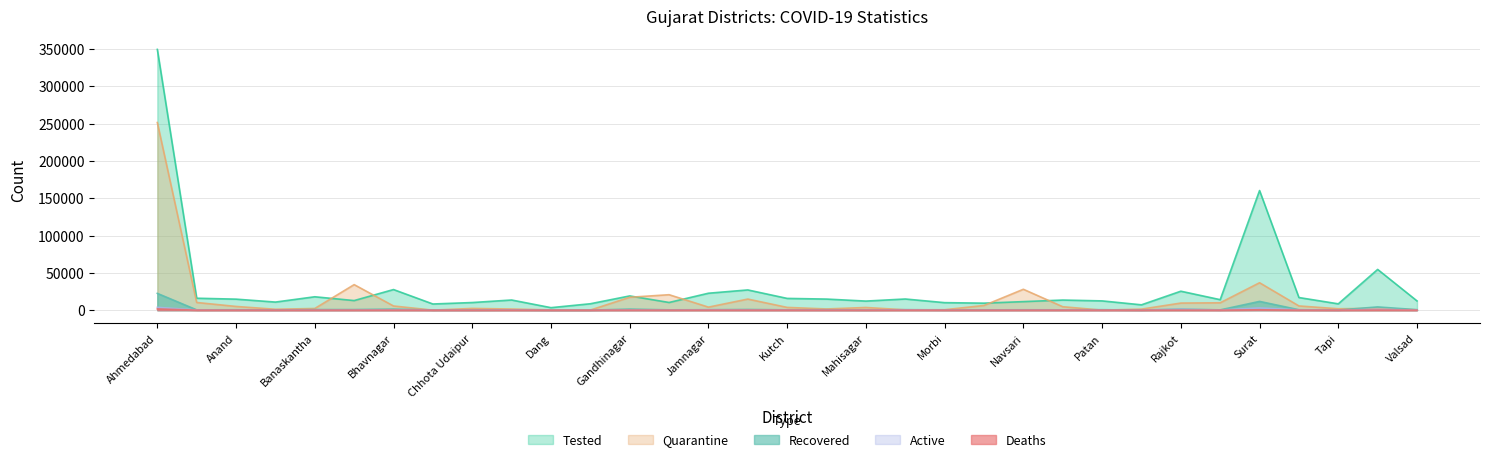

Reading left to right, transcribe all the data shown in this chart.

Tested: Ahmedabad=349593	Amreli=15995	Anand=14763	Aravalli=10838	Banaskantha=17944	Bharuch=12858	Bhavnagar=27624	Botad=8263	Chhota Udaipur=10212	Dahod=13611	Dang=3349	Devbhoomi Dwarka=8582	Gandhinagar=19078	Gir Somnath=10300	Jamnagar=22708	Junagadh=27118	Kutch=15747	Kheda=14856	Mahisagar=12168	Mehsana=14963	Morbi=10063	Narmada=9392	Navsari=11442	Panchmahal=13543	Patan=12423	Porbandar=7145	Rajkot=25401	Sabarkantha=14052	Surat=160389	Surendranagar=16917	Tapi=8469	Vadodara=54612	Valsad=12368
Quarantine: Ahmedabad=251539	Amreli=10295	Anand=4983	Aravalli=1189	Banaskantha=2244	Bharuch=34231	Bhavnagar=5602	Botad=30	Chhota Udaipur=2329	Dahod=1504	Dang=351	Devbhoomi Dwarka=126	Gandhinagar=17273	Gir Somnath=20721	Jamnagar=4056	Junagadh=14872	Kutch=3689	Kheda=1611	Mahisagar=3580	Mehsana=464	Morbi=579	Narmada=6306	Navsari=27991	Panchmahal=4608	Patan=40	Porbandar=1390	Rajkot=9506	Sabarkantha=9889	Surat=36767	Surendranagar=5652	Tapi=1865	Vadodara=2529	Valsad=411
Active: Ahmedabad=3766	Amreli=274	Anand=44	Aravalli=32	Banaskantha=0	Bharuch=216	Bhavnagar=381	Botad=95	Chhota Udaipur=16	Dahod=338	Dang=9	Devbhoomi Dwarka=27	Gandhinagar=287	Gir Somnath=138	Jamnagar=518	Junagadh=244	Kutch=254	Kheda=108	Mahisagar=195	Mehsana=498	Morbi=111	Narmada=71	Navsari=148	Panchmahal=255	Patan=47	Porbandar=27	Rajkot=1159	Sabarkantha=169	Surat=2985	Surendranagar=374	Tapi=43	Vadodara=1178	Valsad=140
Recovered: Ahmedabad=22499	Amreli=375	Anand=508	Aravalli=281	Banaskantha=791	Bharuch=808	Bhavnagar=1399	Botad=247	Chhota Udaipur=171	Dahod=419	Dang=21	Devbhoomi Dwarka=52	Gandhinagar=1403	Gir Somnath=406	Jamnagar=577	Junagadh=916	Kutch=449	Kheda=600	Mahisagar=224	Mehsana=605	Morbi=284	Narmada=356	Navsari=498	Panchmahal=418	Patan=608	Porbandar=106	Rajkot=1399	Sabarkantha=357	Surat=11739	Surendranagar=552	Tapi=138	Vadodara=4334	Valsad=626
Deaths: Ahmedabad=1633	Amreli=10	Anand=14	Aravalli=24	Banaskantha=16	Bharuch=11	Bhavnagar=28	Botad=5	Chhota Udaipur=2	Dahod=5	Dang=0	Devbhoomi Dwarka=4	Gandhinagar=47	Gir Somnath=4	Jamnagar=21	Junagadh=23	Kutch=24	Kheda=15	Mahisagar=2	Mehsana=23	Morbi=8	Narmada=0	Navsari=7	Panchmahal=17	Patan=33	Porbandar=3	Rajkot=48	Sabarkantha=8	Surat=501	Surendranagar=8	Tapi=1	Vadodara=100	Valsad=7